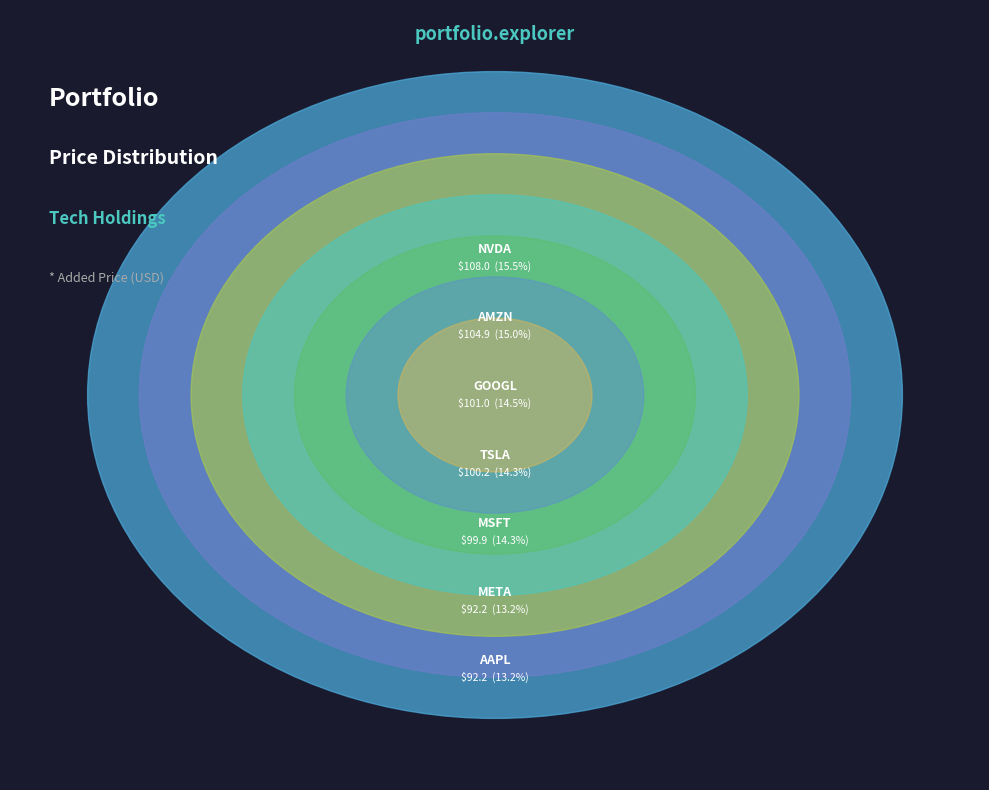

What is the ratio of the value at TSLA to the value at NVDA?

0.9